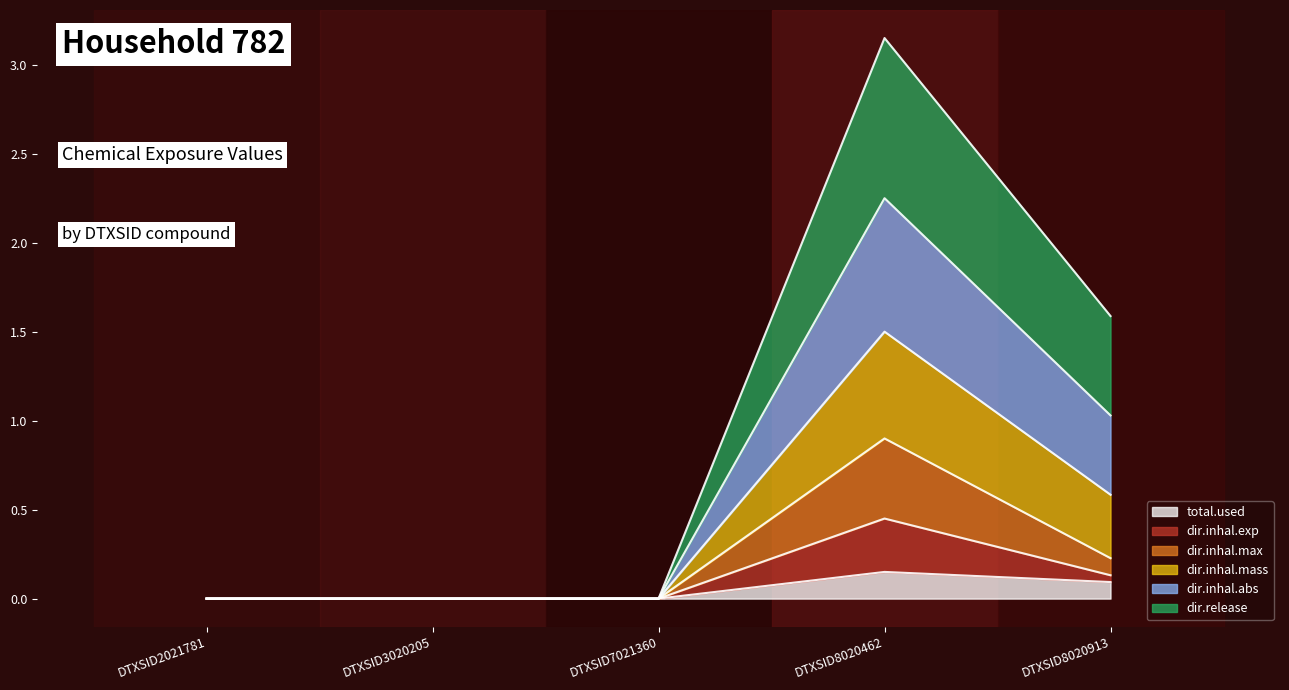

True or false: total.used has a value of 0.1 at DTXSID8020913.

True